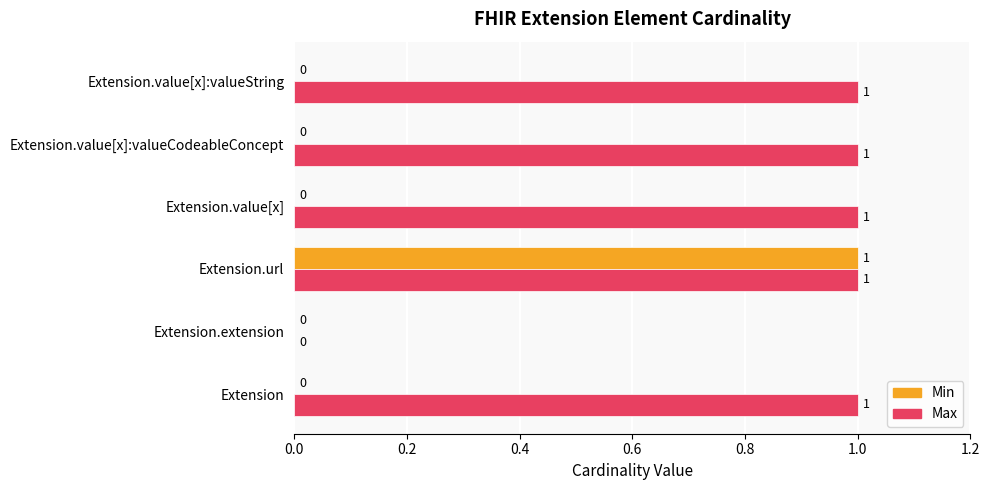

What are all the series names shown in the legend?

Min, Max